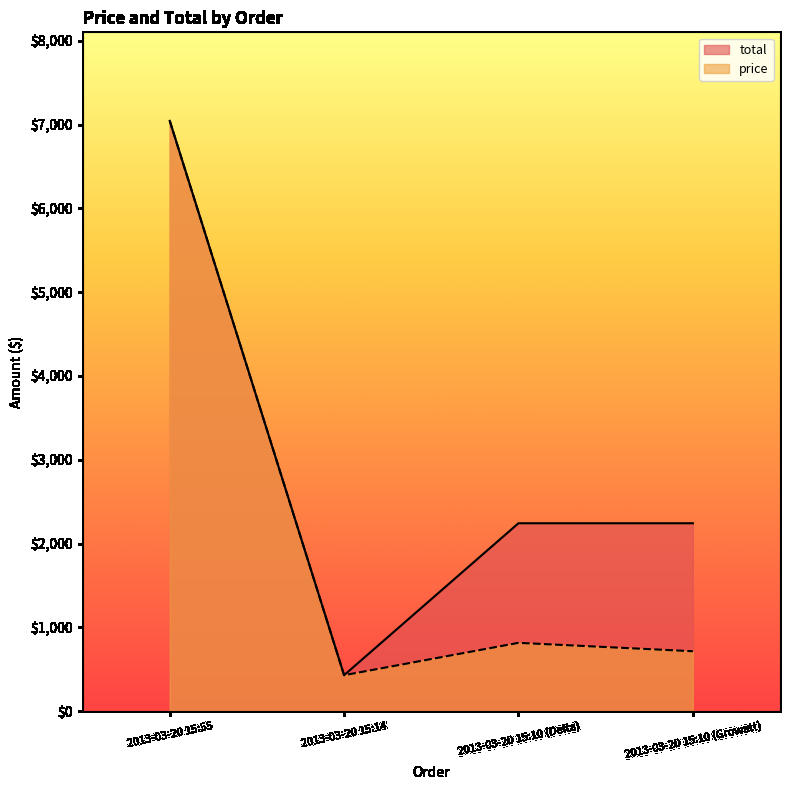

List the series in order of their overall mean, highest first.

total, price